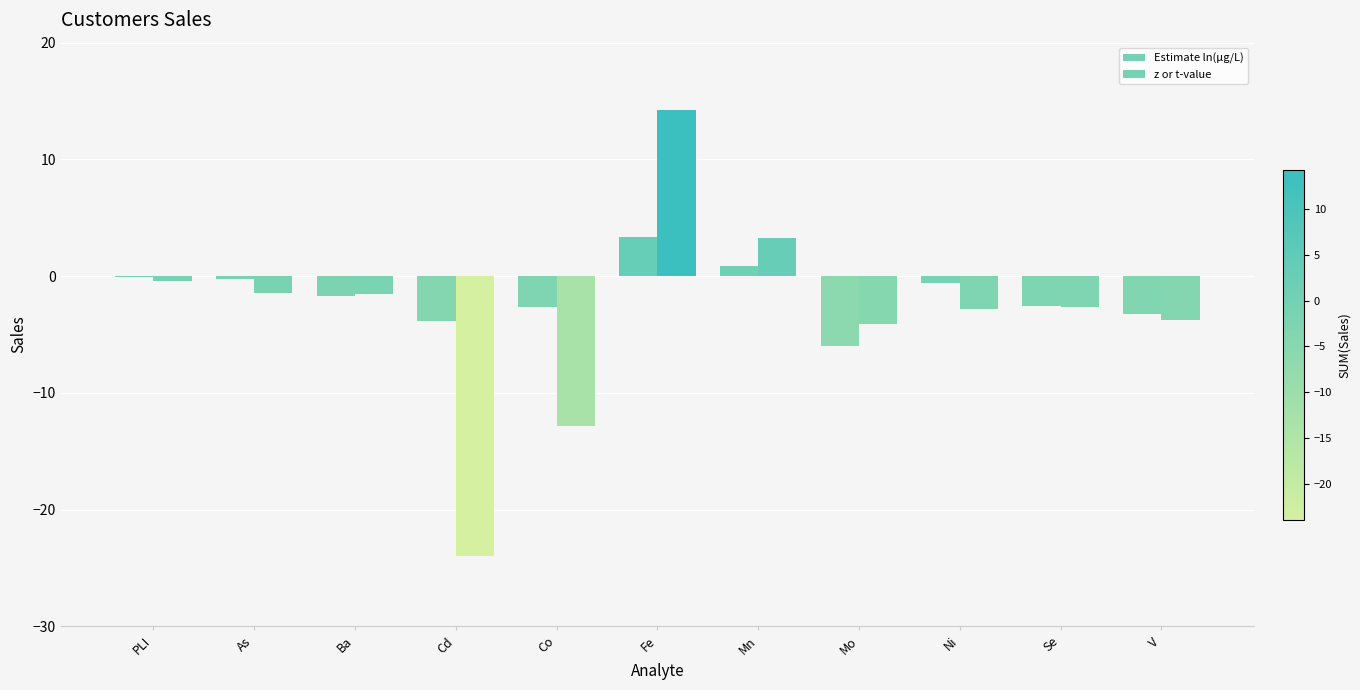

Is it true that z or t-value equals -2.6 at Se?

True